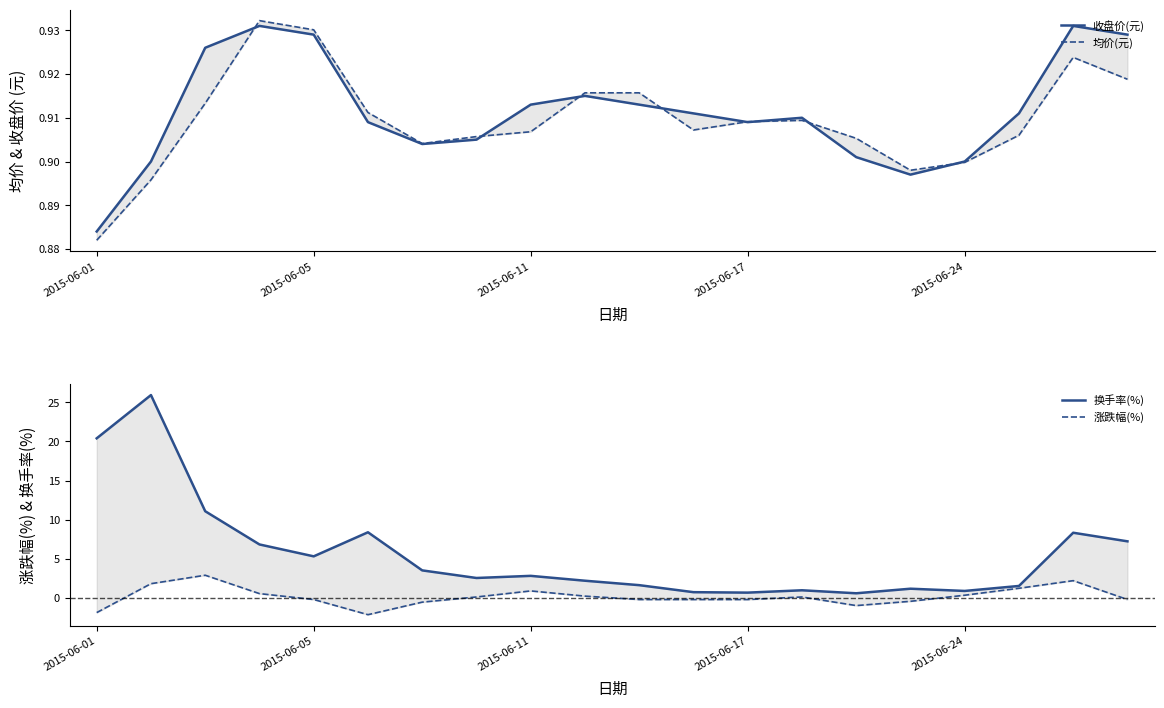

What is the minimum value for 换手率(%)?

0.6